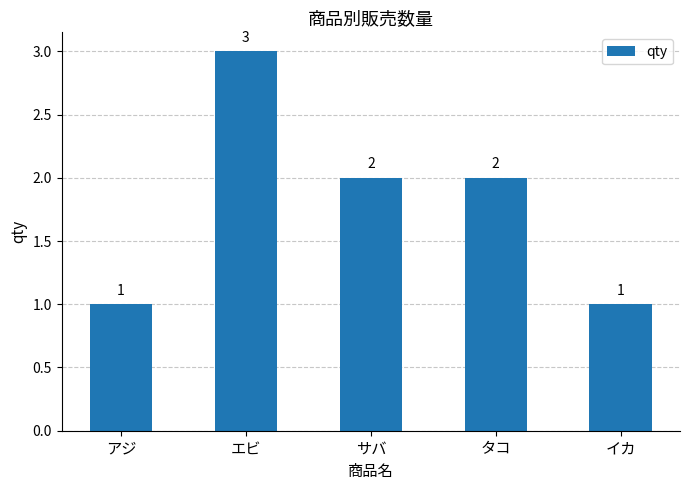

What is the approximate value at エビ?

3